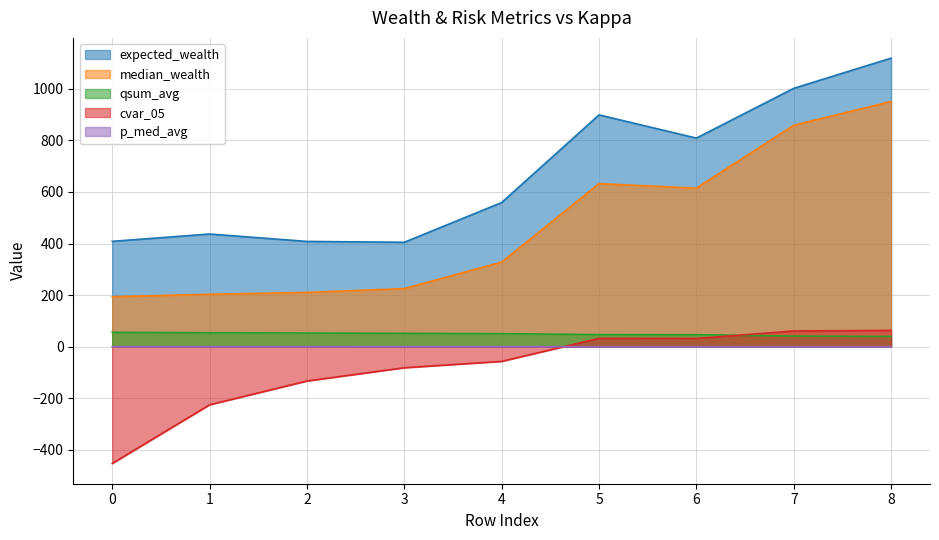

Where does the median_wealth series first go above 327?

4